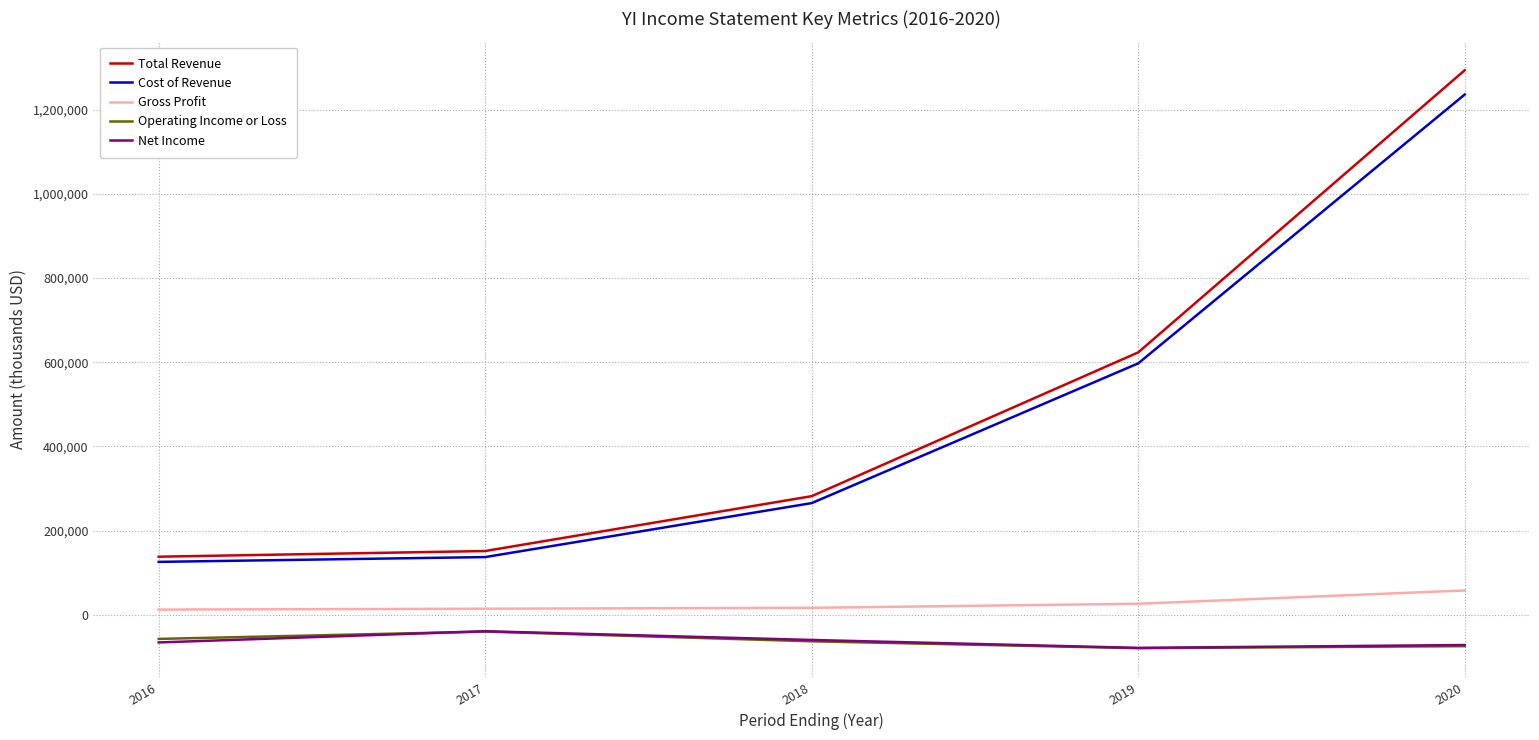

True or false: Net Income and Total Revenue cross at least once.

False